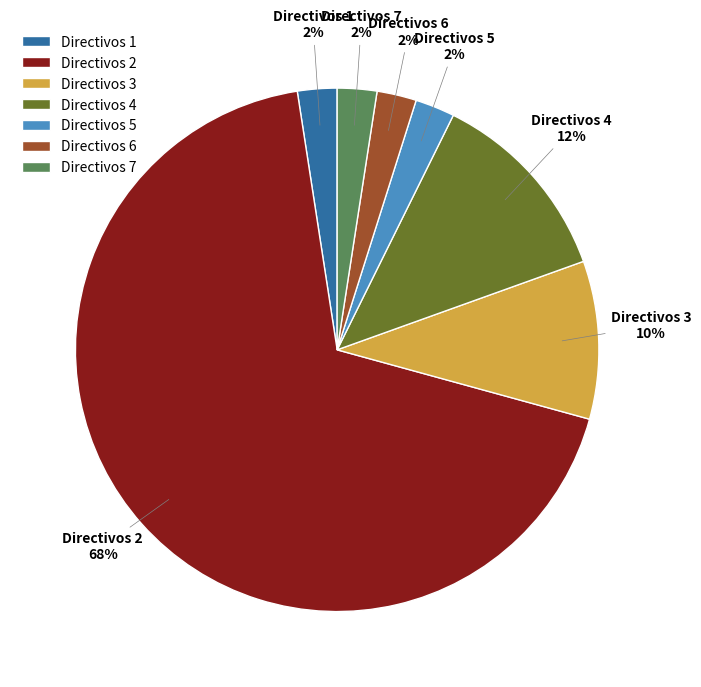

To the nearest percent, what is the average slice percentage?

14%